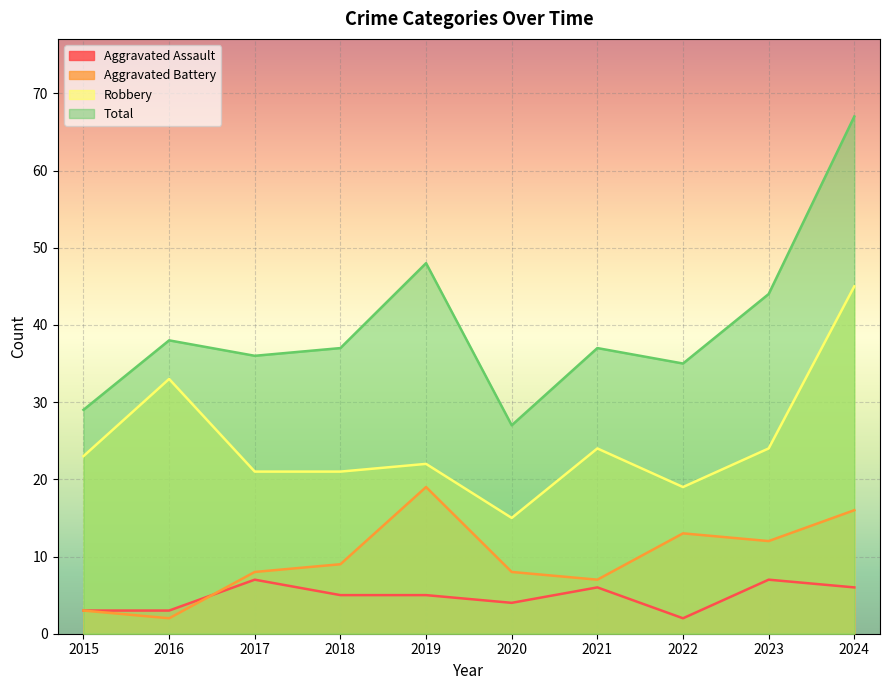

At which label does Aggravated Assault reach its peak?

2017